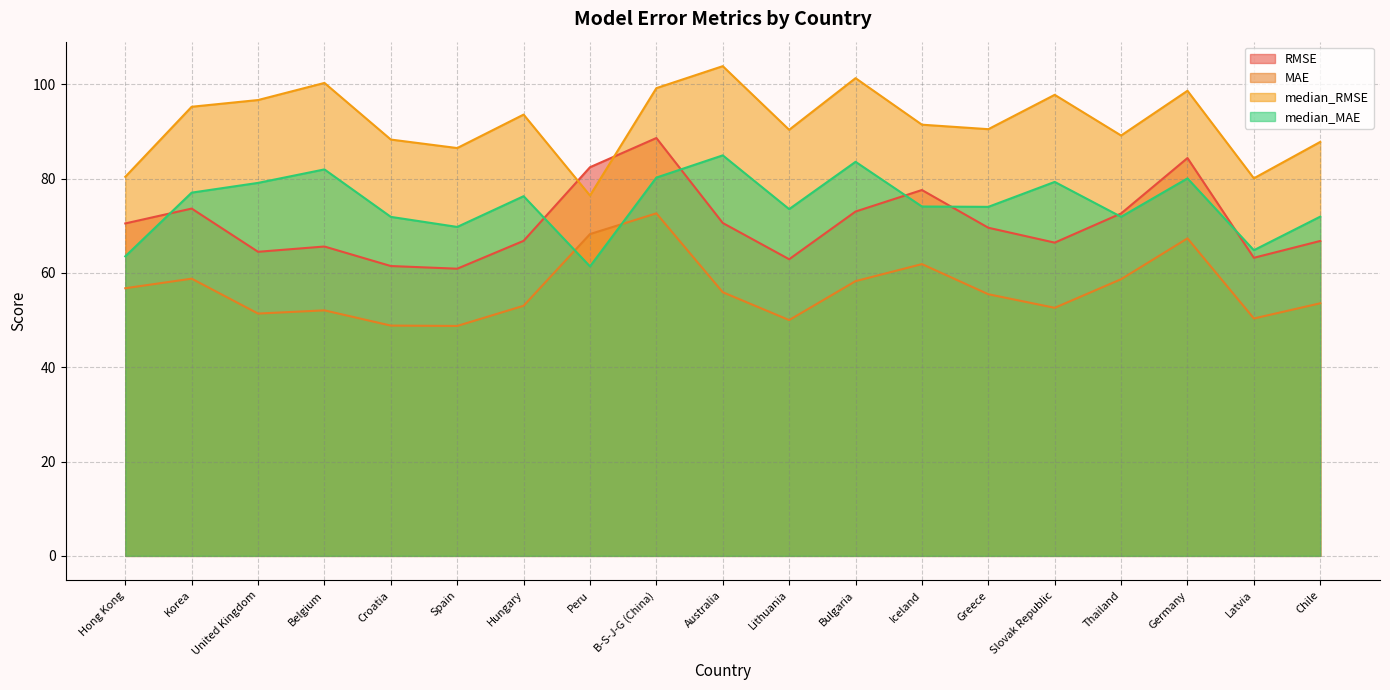

Where is the first local minimum for MAE?

United Kingdom